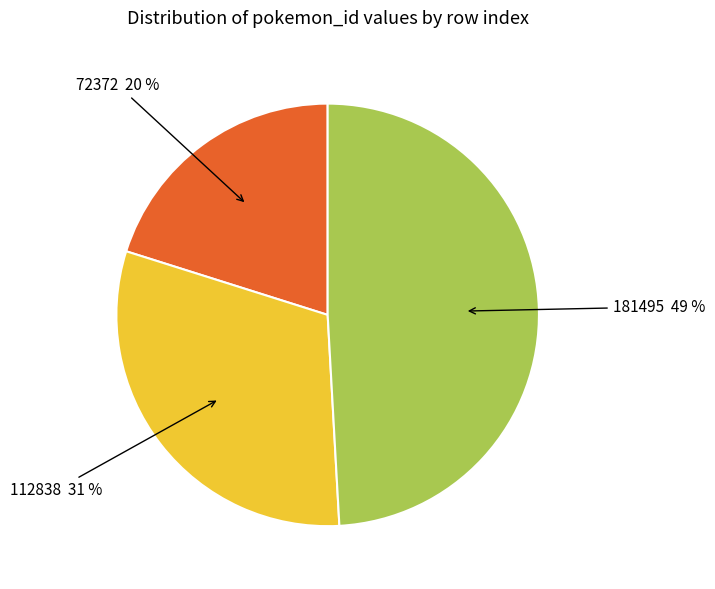

Does any single category account for the majority?

No